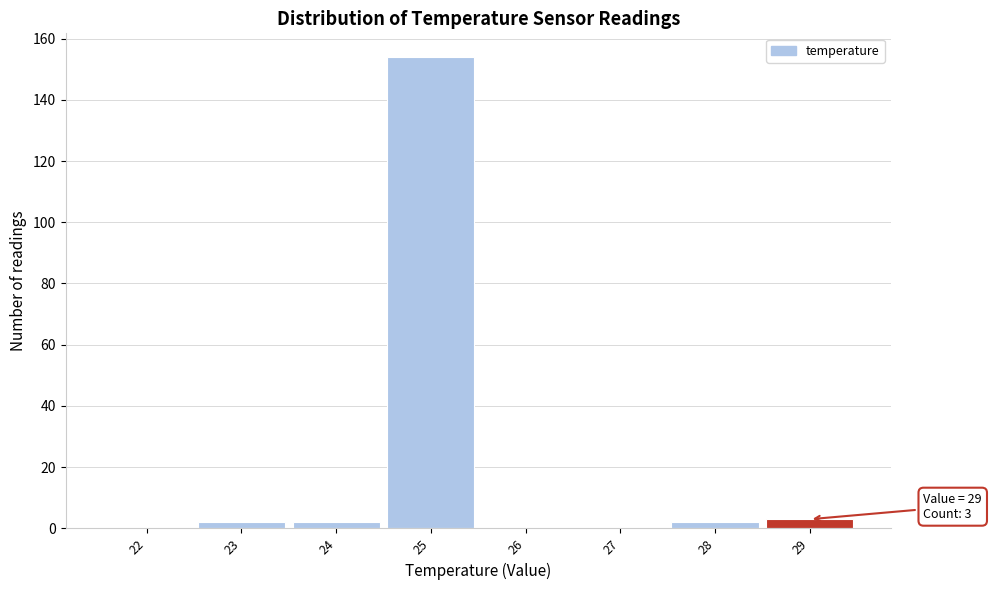

Reading right to left, extract all data points from this chart.

29=3	28=2	27=0	26=0	25=154	24=2	23=2	22=0